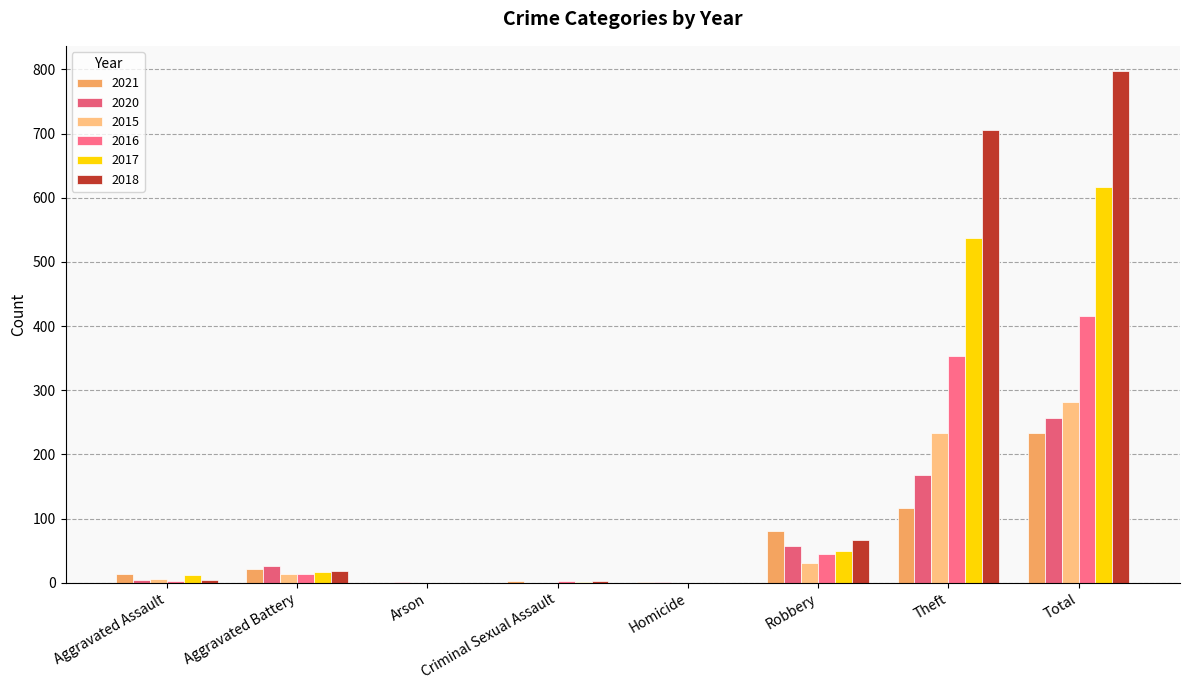

Reading left to right, extract all data points from this chart.

2021: Aggravated Assault=13	Aggravated Battery=22	Arson=0	Criminal Sexual Assault=2	Homicide=1	Robbery=80	Theft=116	Total=234
2020: Aggravated Assault=4	Aggravated Battery=26	Arson=1	Criminal Sexual Assault=0	Homicide=1	Robbery=57	Theft=168	Total=257
2015: Aggravated Assault=6	Aggravated Battery=13	Arson=0	Criminal Sexual Assault=0	Homicide=0	Robbery=30	Theft=233	Total=282
2016: Aggravated Assault=3	Aggravated Battery=13	Arson=0	Criminal Sexual Assault=2	Homicide=0	Robbery=44	Theft=354	Total=416
2017: Aggravated Assault=12	Aggravated Battery=17	Arson=0	Criminal Sexual Assault=1	Homicide=0	Robbery=49	Theft=538	Total=617
2018: Aggravated Assault=5	Aggravated Battery=18	Arson=0	Criminal Sexual Assault=2	Homicide=0	Robbery=67	Theft=705	Total=797